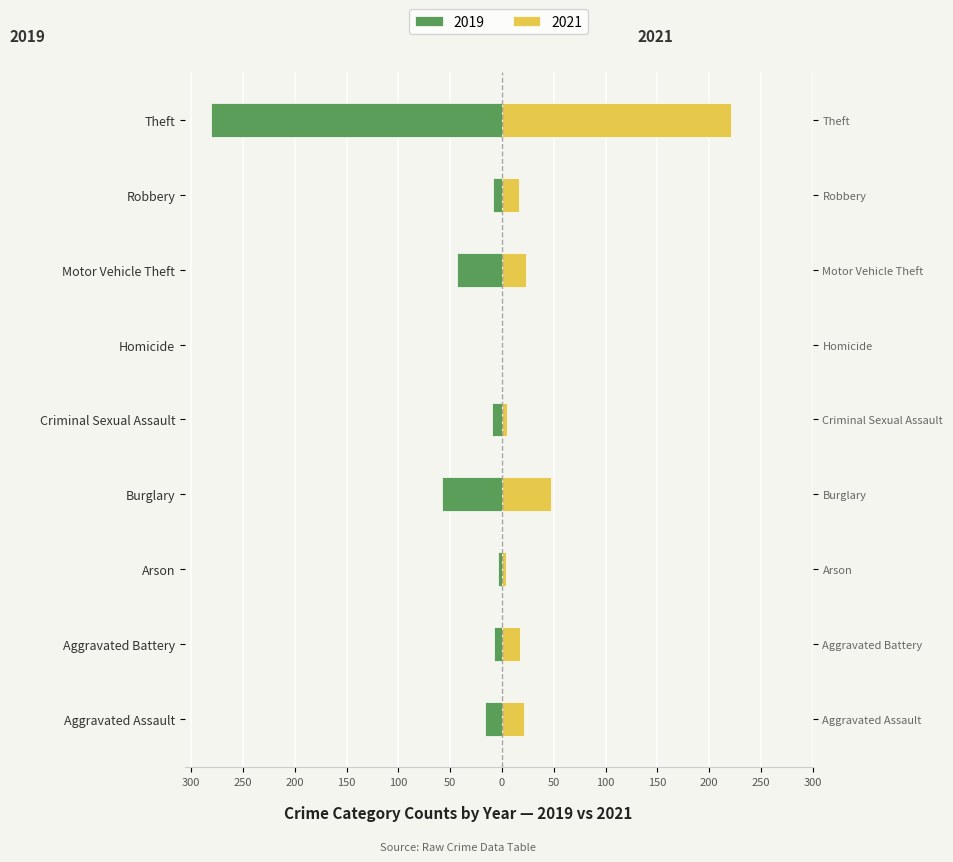

At how many categories does at least one series exceed -246?

9